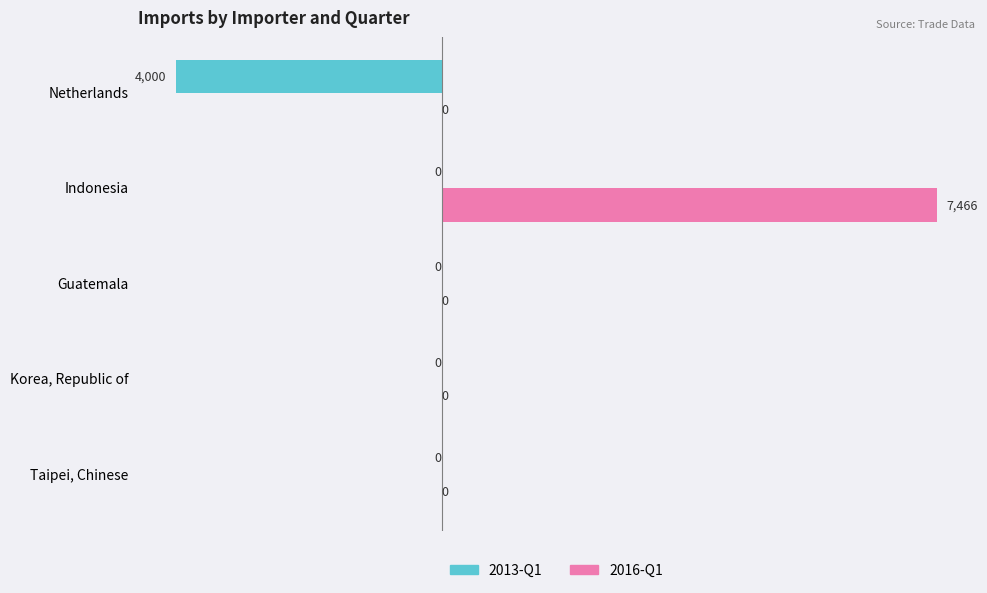

Count the number of categories in the chart.

5